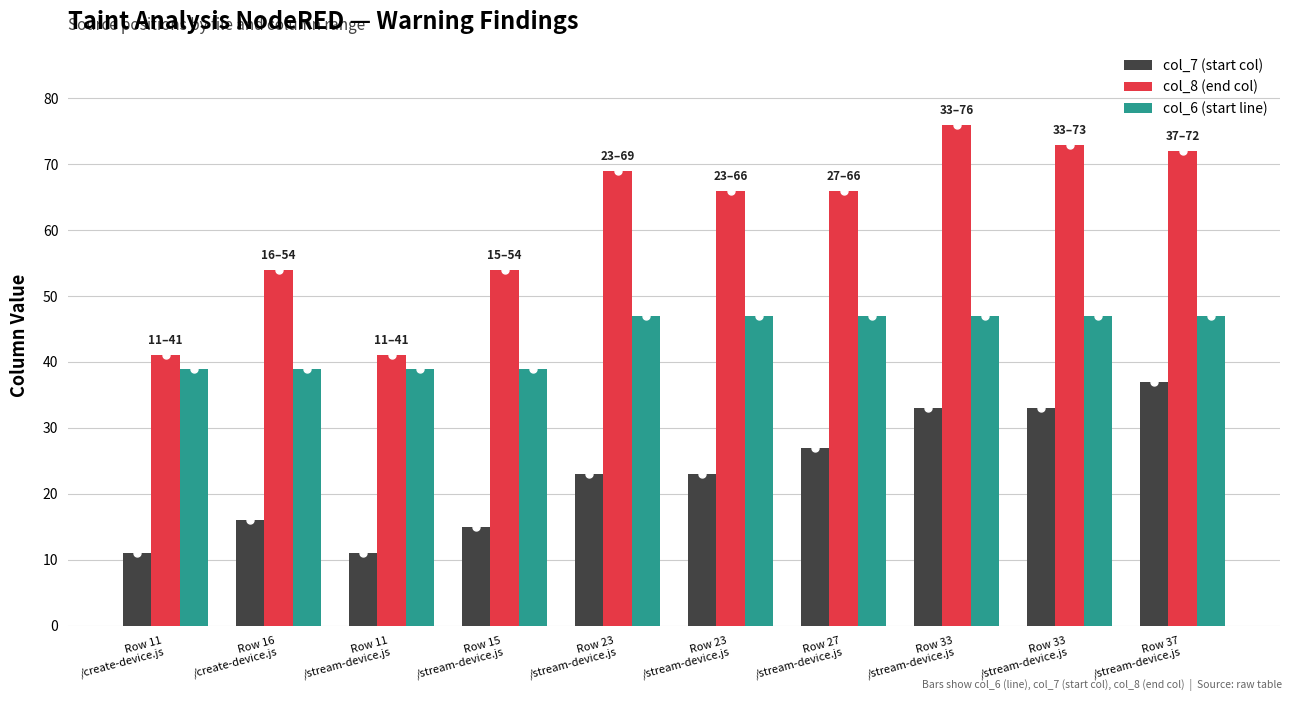

Count the number of categories in the chart.

10